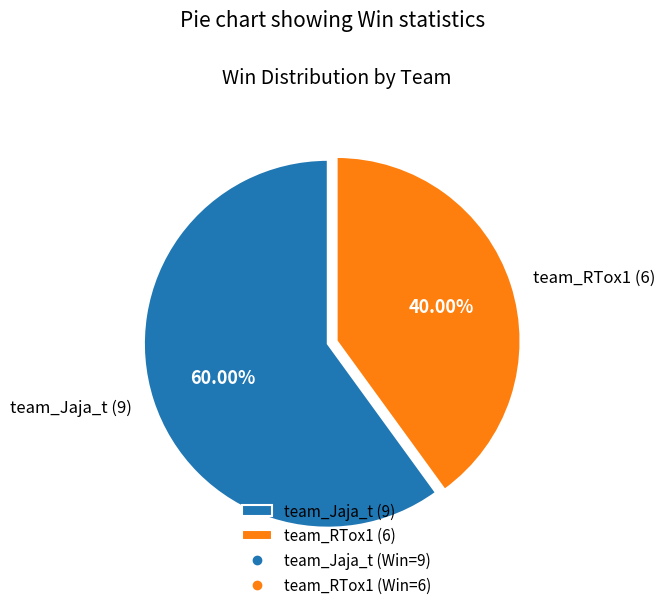

Is there a majority slice in this chart?

Yes